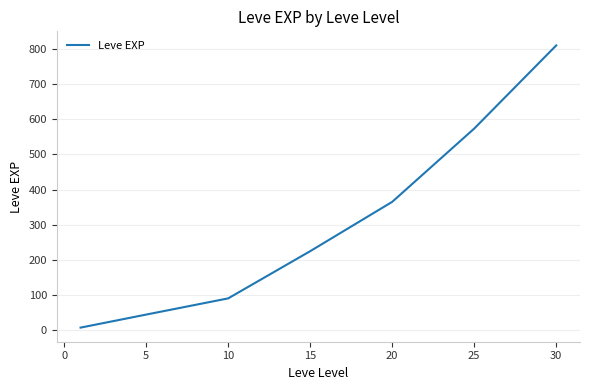

True or false: there are more than 2 points higher than both neighbors.

False